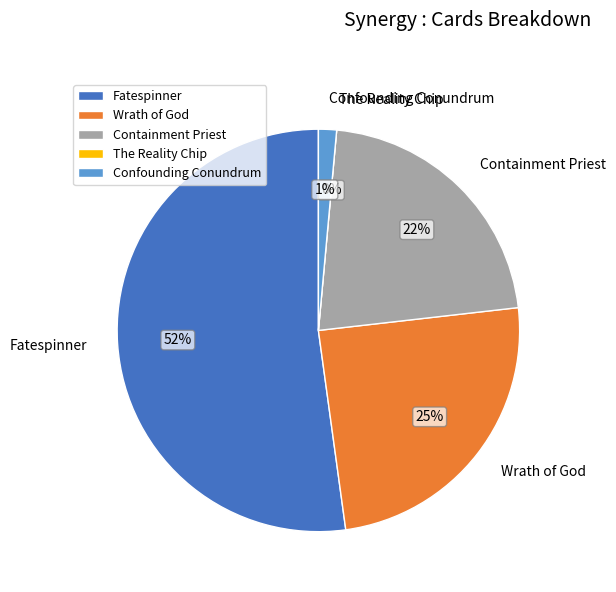

True or false: Fatespinner accounts for 58% of the total.

False